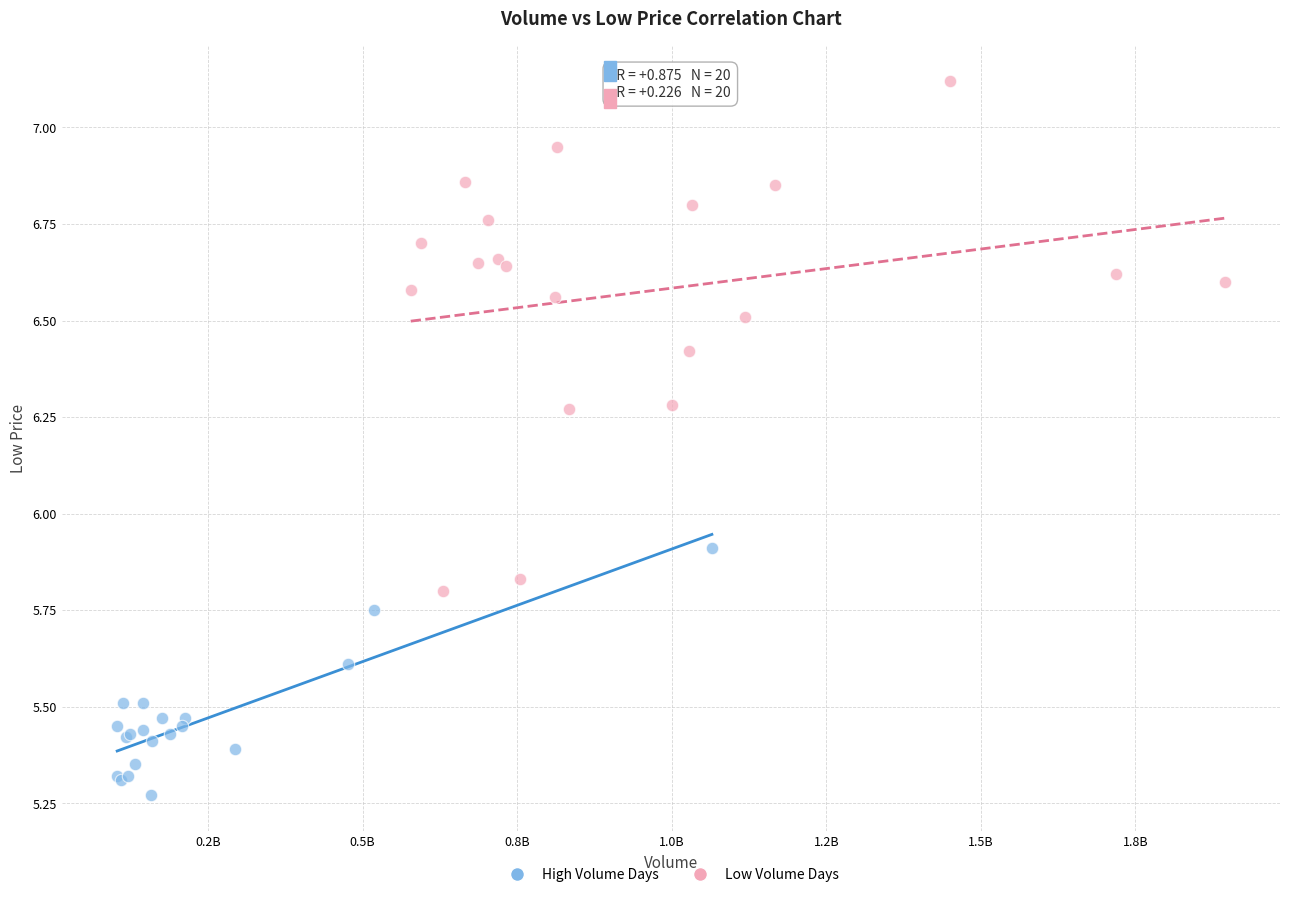

Which series has the widest spread of Y values?

Low Volume Days